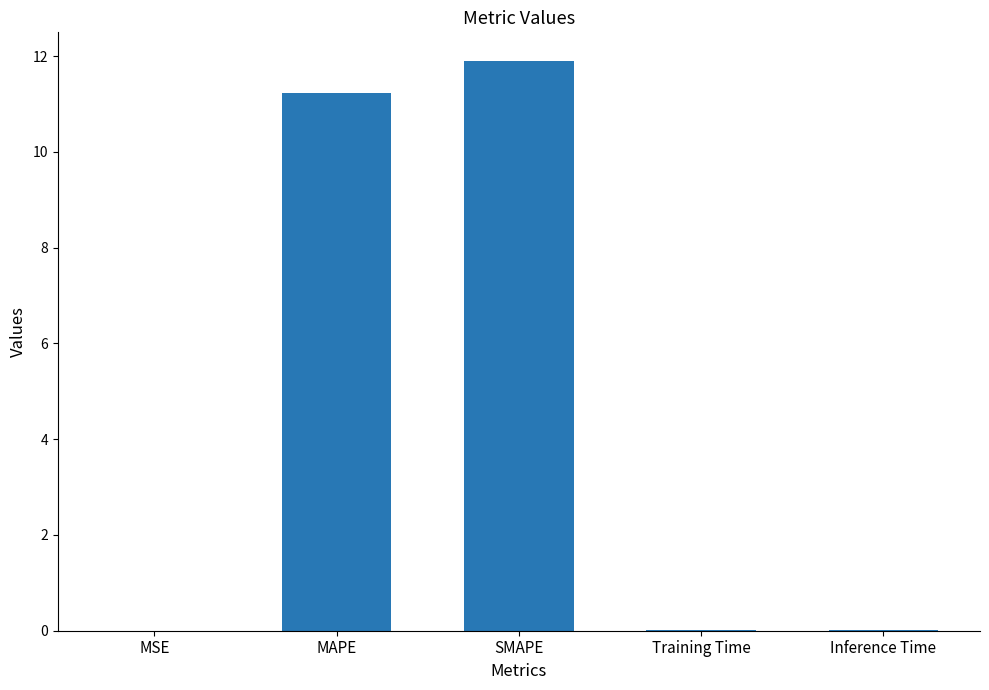

What is the maximum value shown in the chart?

11.9